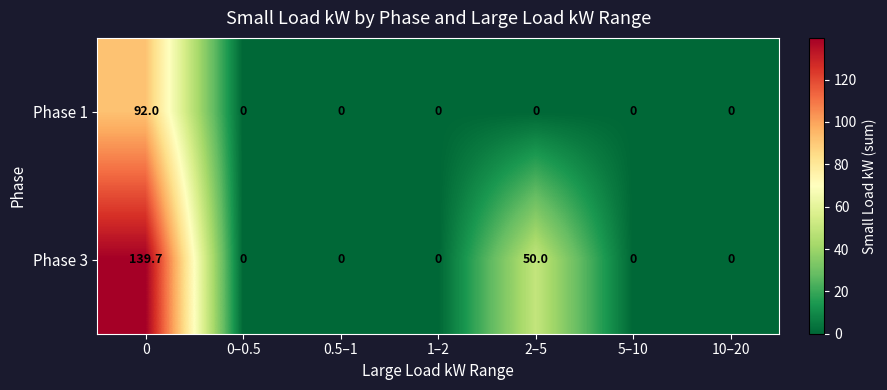

How many categories are shown in the chart?

7